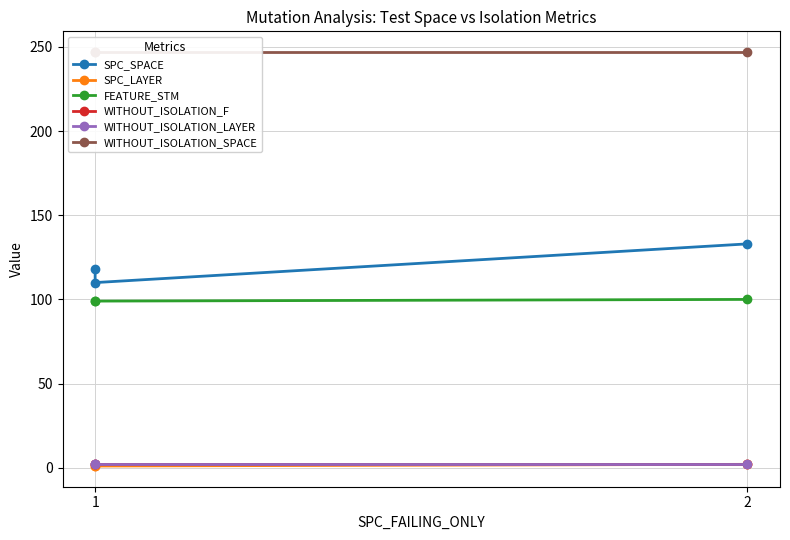

How many data points in FEATURE_STM are above 99?

1